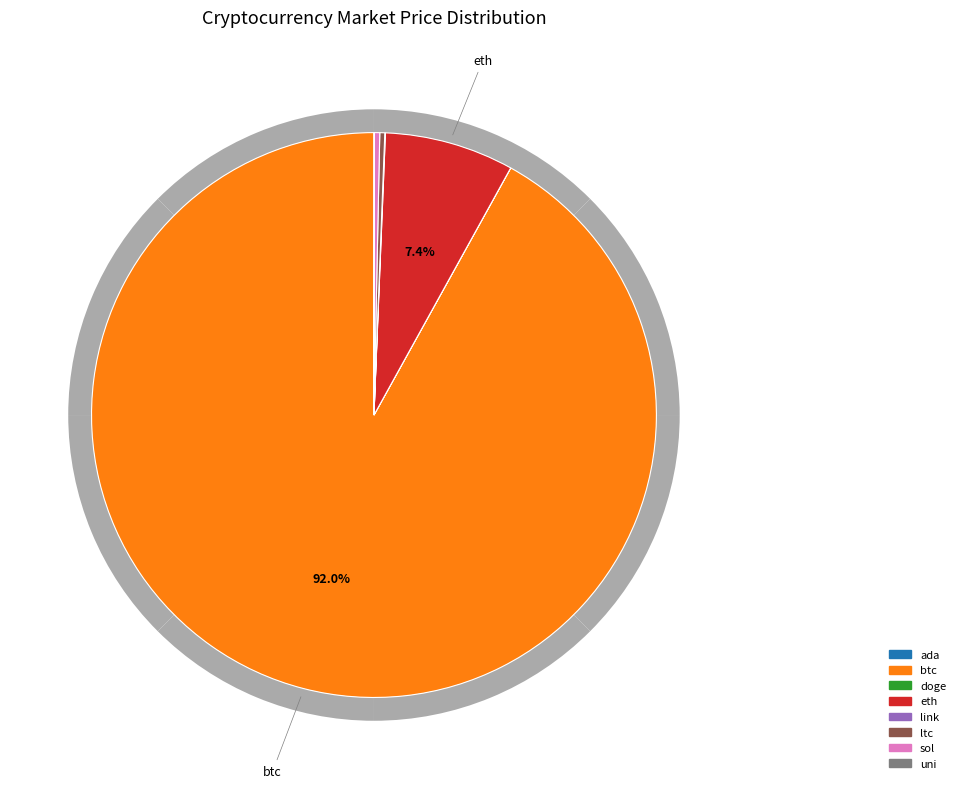

Count the number of slices in the pie.

8